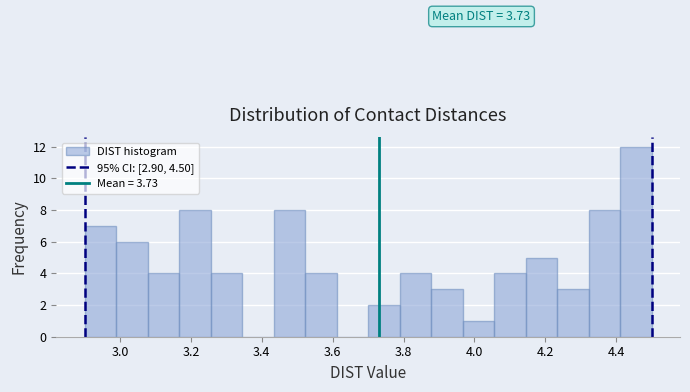

Which range on the x-axis has the tallest bar?

4.42 to 4.50